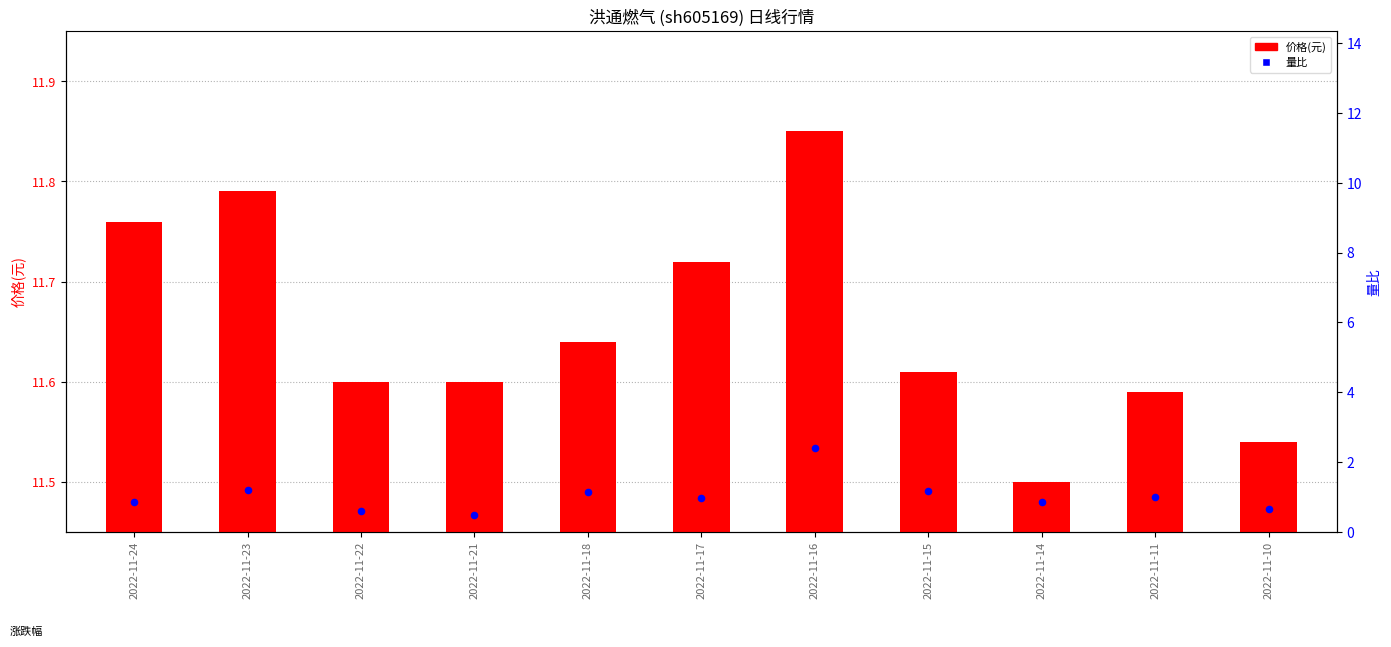

At how many categories does at least one series exceed 0?

11